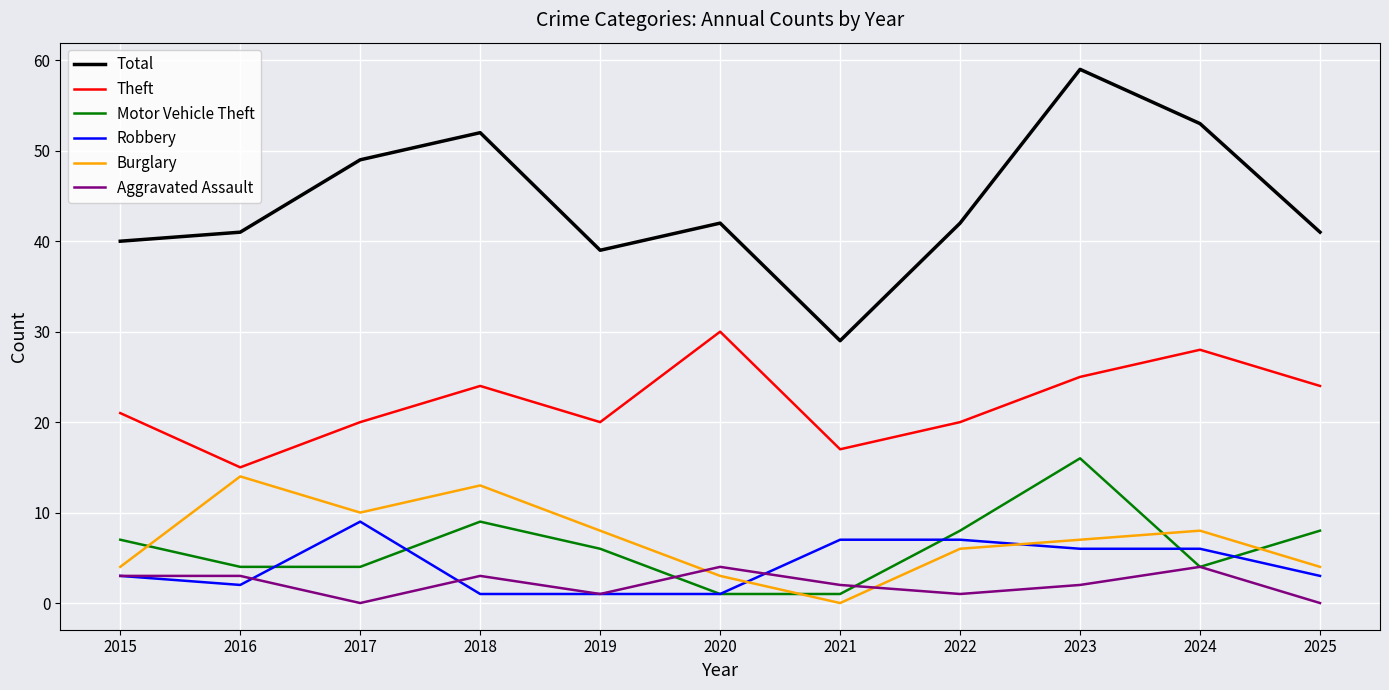

True or false: Motor Vehicle Theft and Theft cross at least once.

False